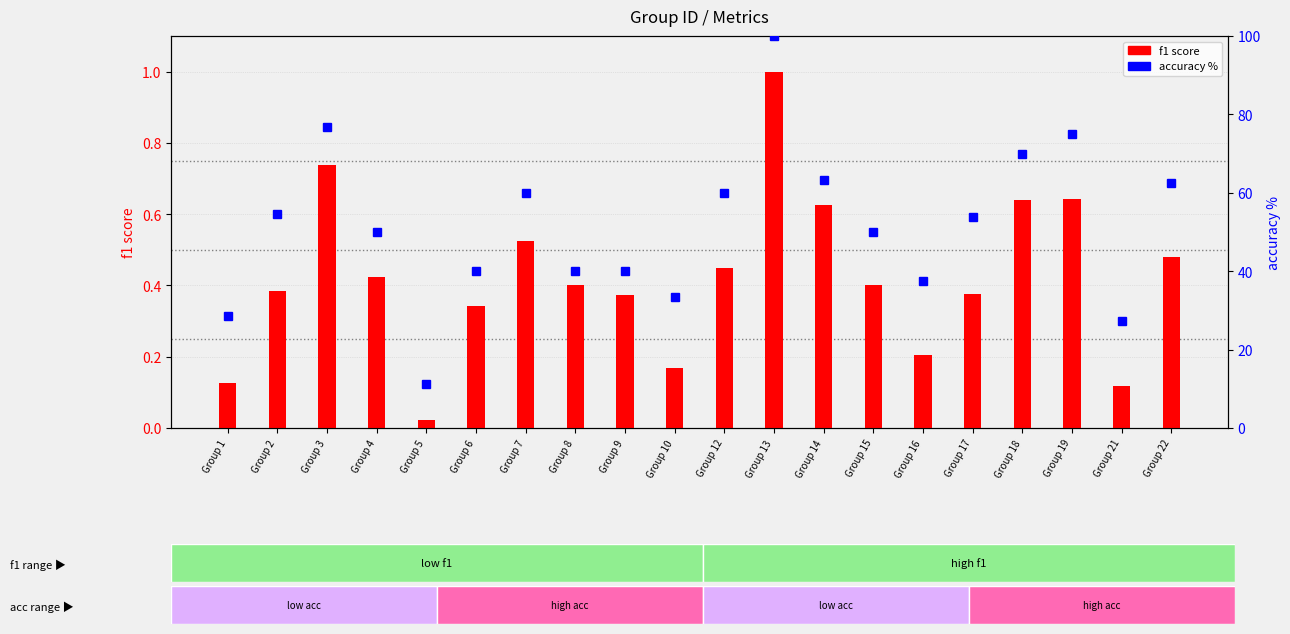

The value of accuracy % at Group 15 is 81.7. True or false?

False